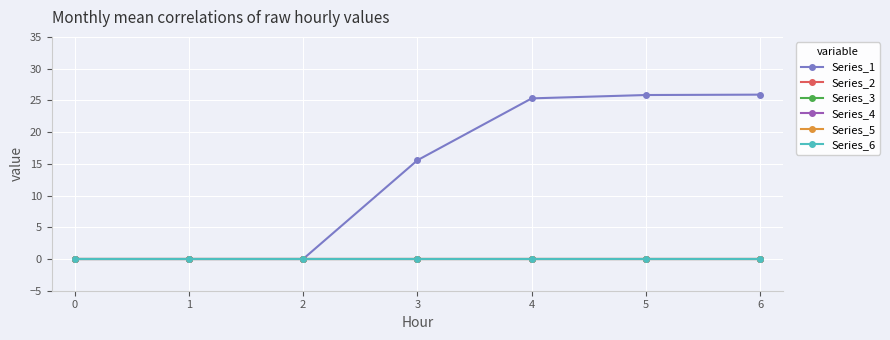

Which series has the largest total across all categories?

Series_1